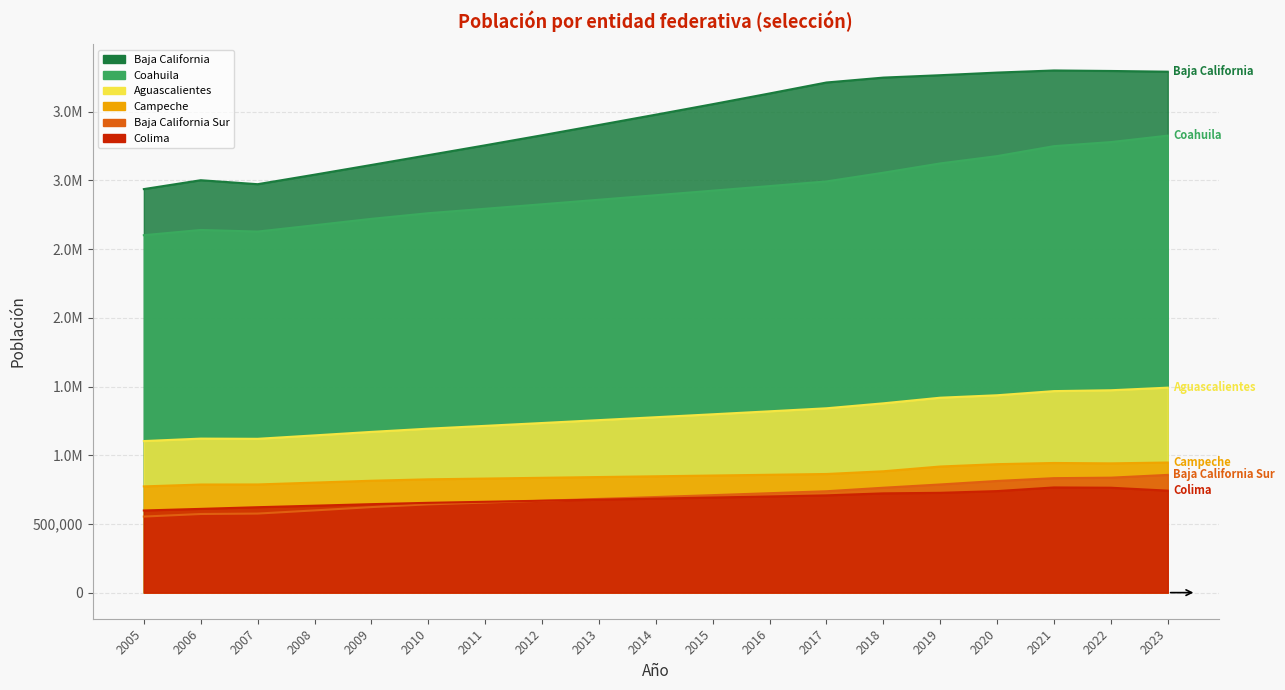

What is the difference between the highest and lowest values at 2023?

3049650